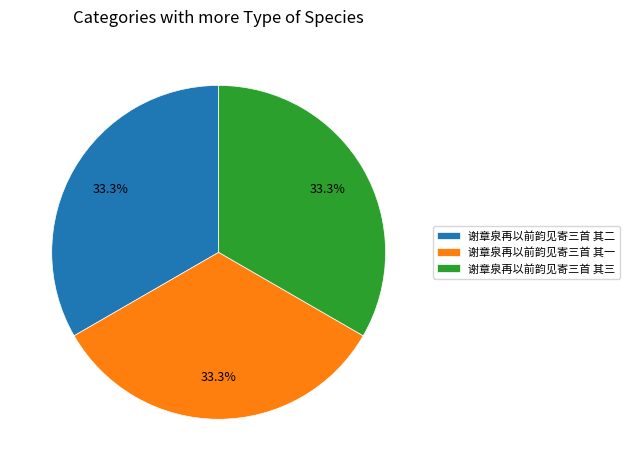

What is the ratio of the value at 谢章泉再以前韵见寄三首 其二 to the value at 谢章泉再以前韵见寄三首 其三?

1.0